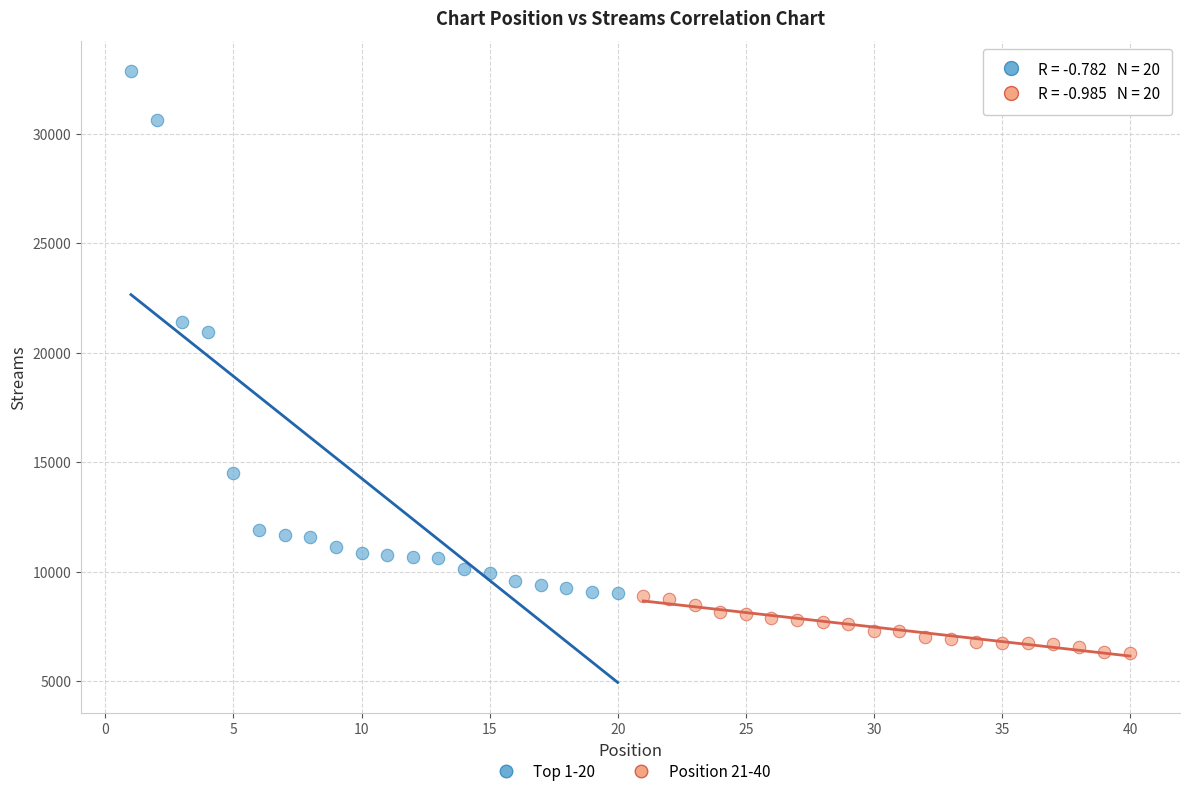

Which series reaches the minimum Y coordinate?

Position 21-40